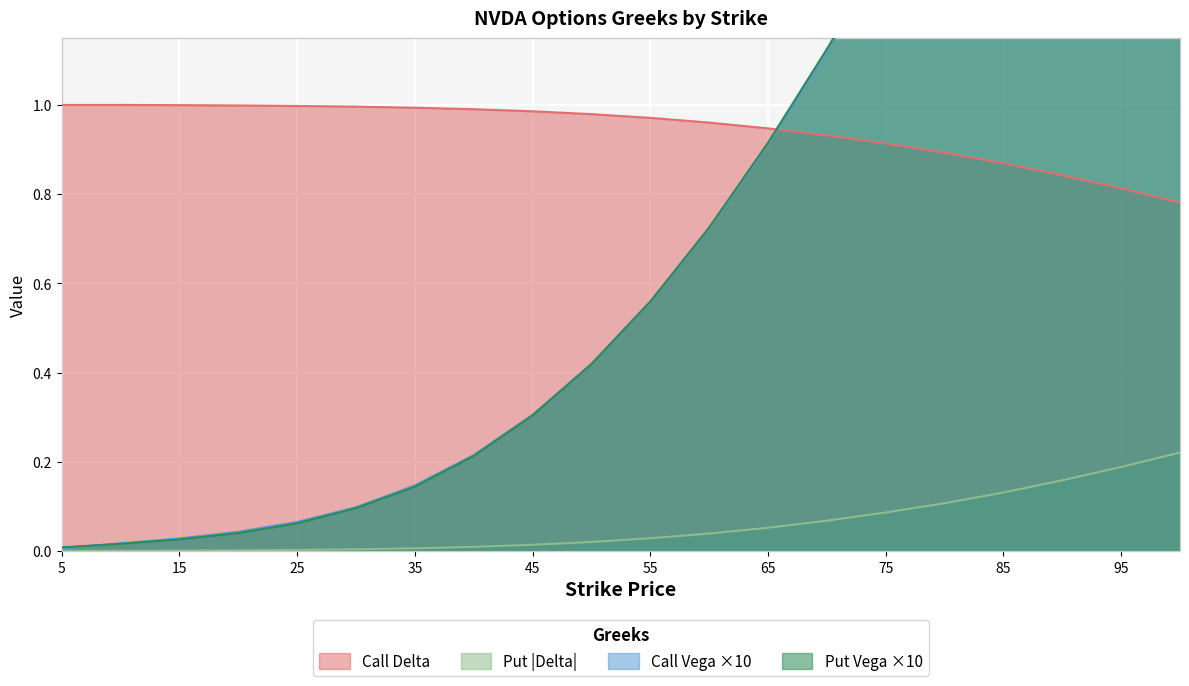

Rank the series at 100 from lowest to highest value.

Put Delta, Call Delta, Call Vega, Put Vega